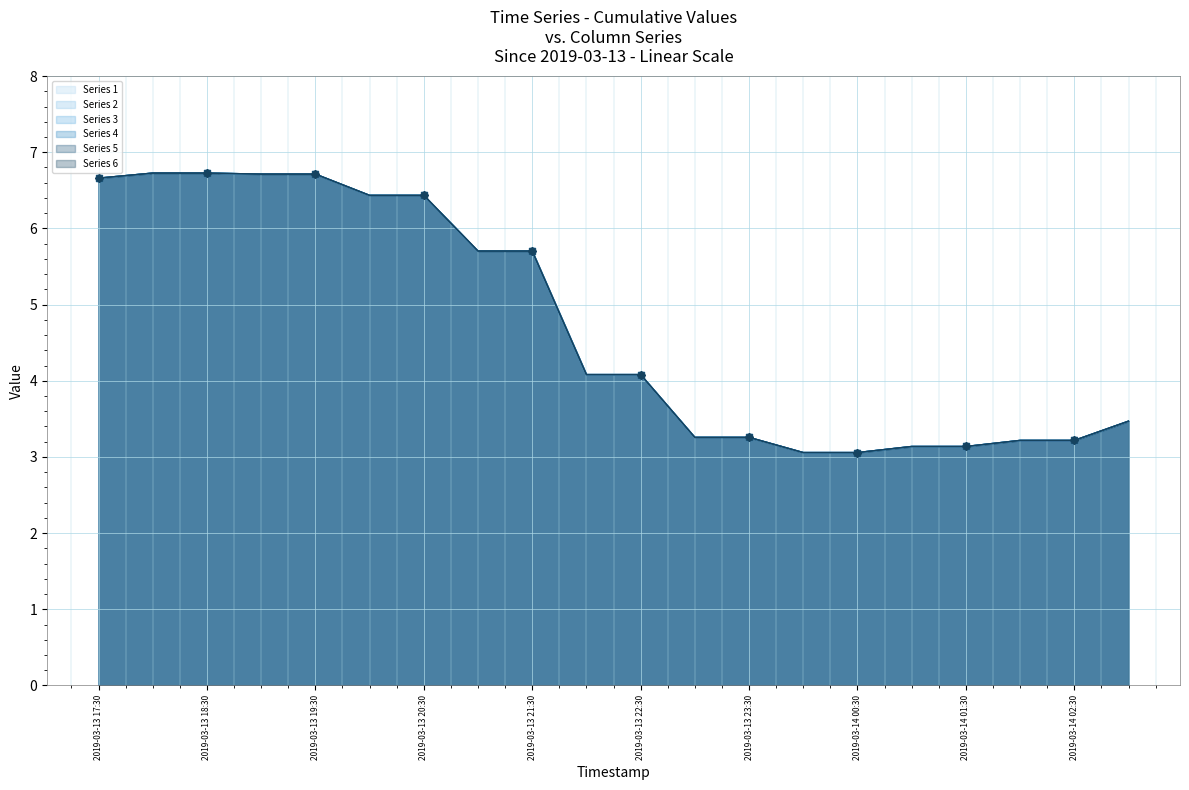

Is the value of 3 at 2019-03-13 18:30 greater than the value of 2 at 2019-03-13 20:00?

Yes